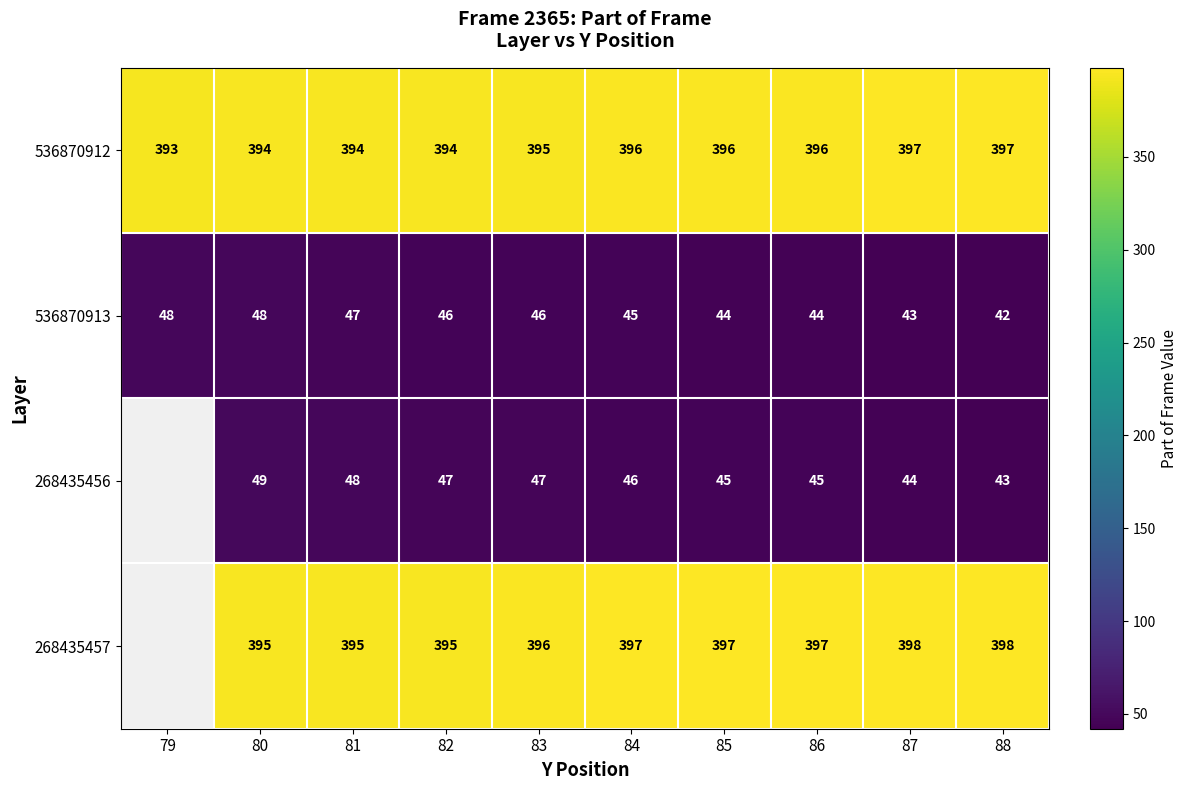

The value of 536870912 at 86 is 396. True or false?

True